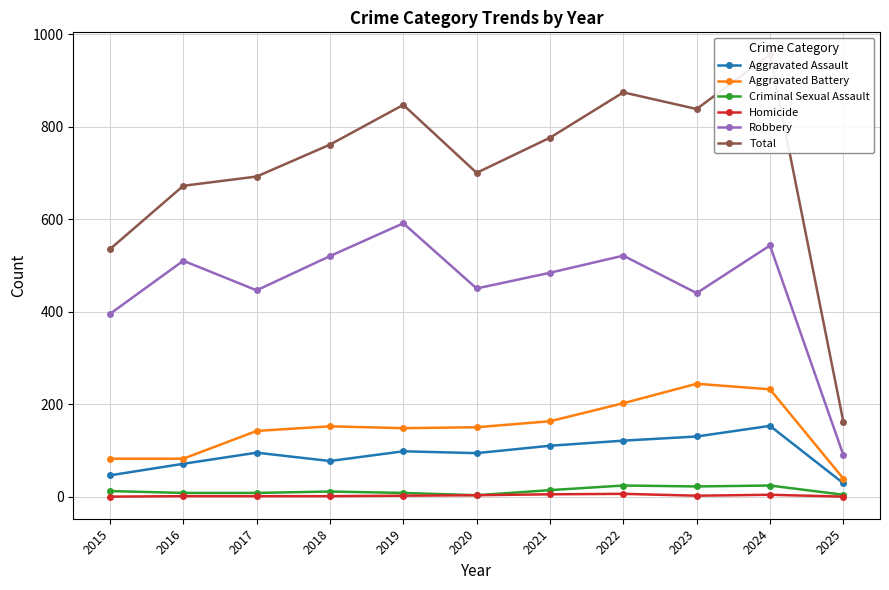

The value of Robbery at 2023 is 643. True or false?

False